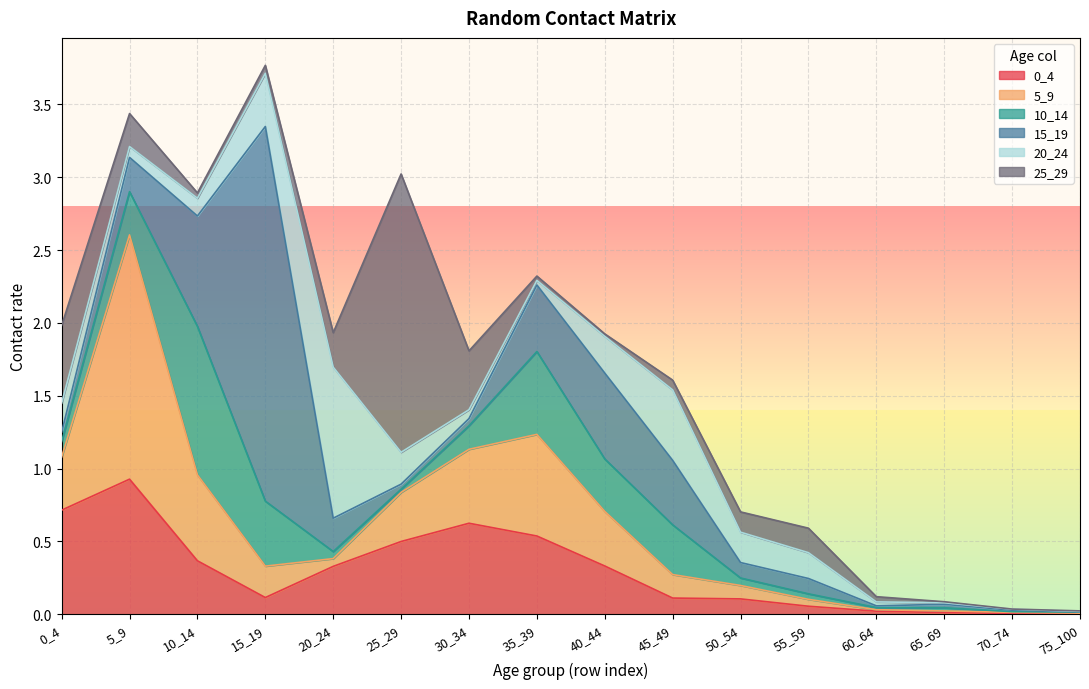

Reading right to left, what are all the values shown in this chart?

0_4: 75_100=0.0	70_74=0.0	65_69=0.0	60_64=0.0	55_59=0.1	50_54=0.1	45_49=0.1	40_44=0.3	35_39=0.5	30_34=0.6	25_29=0.5	20_24=0.3	15_19=0.1	10_14=0.4	5_9=0.9	0_4=0.7
5_9: 75_100=0.0	70_74=0.0	65_69=0.0	60_64=0.0	55_59=0.0	50_54=0.1	45_49=0.2	40_44=0.4	35_39=0.7	30_34=0.5	25_29=0.3	20_24=0.1	15_19=0.2	10_14=0.6	5_9=1.7	0_4=0.4
10_14: 75_100=0.0	70_74=0.0	65_69=0.0	60_64=0.0	55_59=0.0	50_54=0.1	45_49=0.3	40_44=0.4	35_39=0.6	30_34=0.2	25_29=0.0	20_24=0.0	15_19=0.4	10_14=1.0	5_9=0.3	0_4=0.1
15_19: 75_100=0.0	70_74=0.0	65_69=0.0	60_64=0.0	55_59=0.1	50_54=0.1	45_49=0.4	40_44=0.6	35_39=0.5	30_34=0.0	25_29=0.0	20_24=0.2	15_19=2.6	10_14=0.8	5_9=0.2	0_4=0.1
20_24: 75_100=0.0	70_74=0.0	65_69=0.0	60_64=0.0	55_59=0.2	50_54=0.2	45_49=0.5	40_44=0.3	35_39=0.0	30_34=0.1	25_29=0.2	20_24=1.0	15_19=0.4	10_14=0.1	5_9=0.1	0_4=0.2
25_29: 75_100=0.0	70_74=0.0	65_69=0.0	60_64=0.0	55_59=0.2	50_54=0.1	45_49=0.1	40_44=0.0	35_39=0.0	30_34=0.4	25_29=1.9	20_24=0.2	15_19=0.1	10_14=0.0	5_9=0.2	0_4=0.5